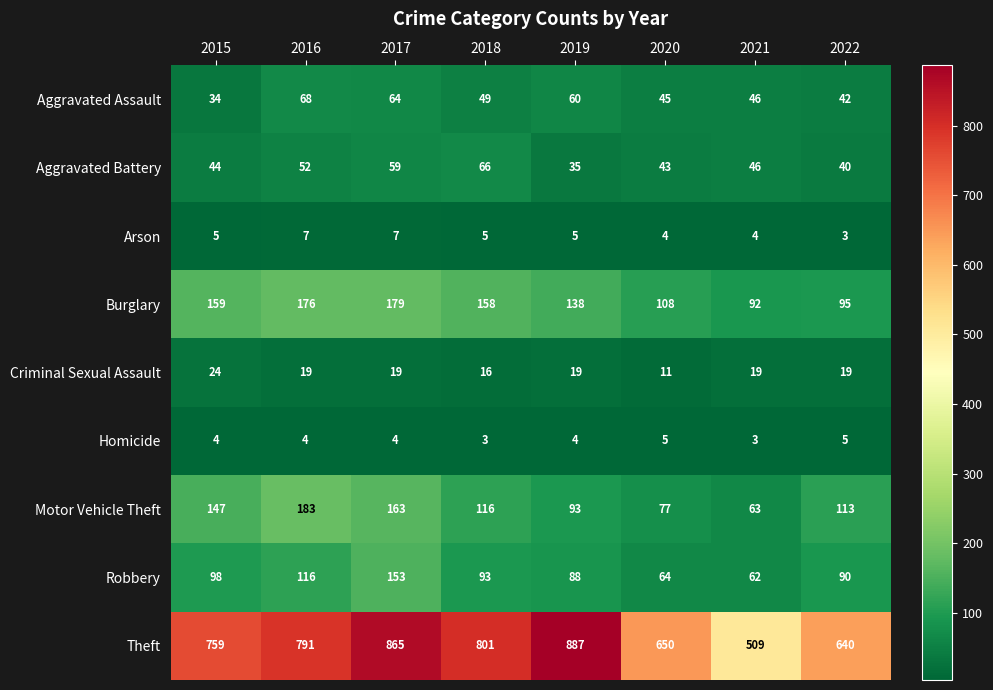

List the series in order of their peak value, lowest first.

Homicide, Arson, Criminal Sexual Assault, Aggravated Battery, Aggravated Assault, Robbery, Burglary, Motor Vehicle Theft, Theft